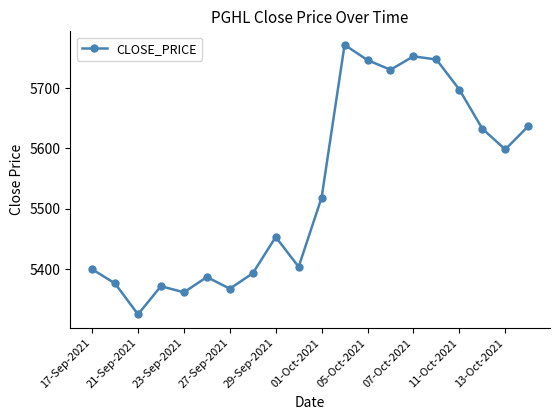

What is the maximum value shown in the chart?

5772.0